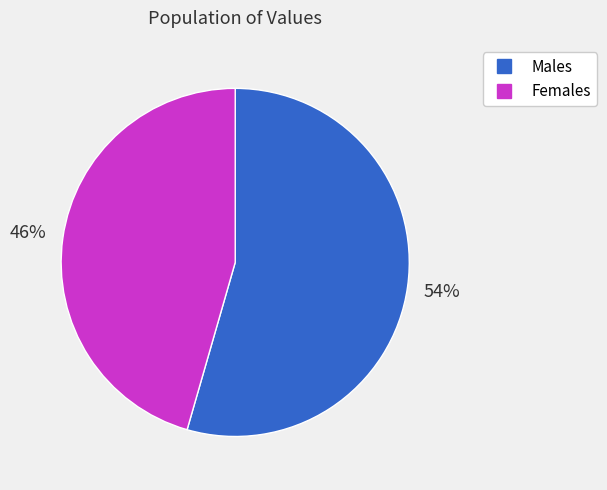

To the nearest percent, what is the average slice percentage?

50%